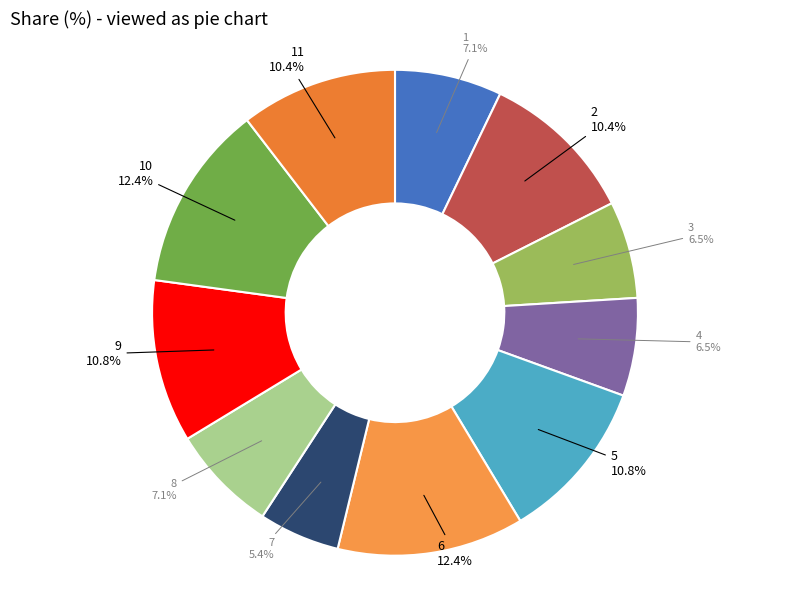

To the nearest percent, what is the difference between the largest and smallest slice percentages?

7%